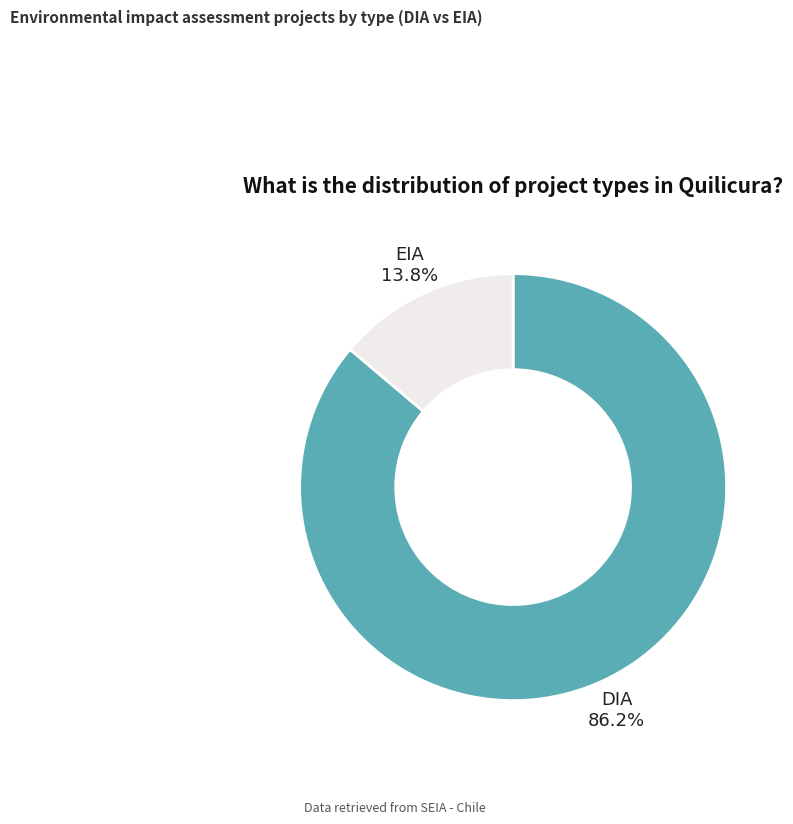

How many segments does this pie chart have?

2